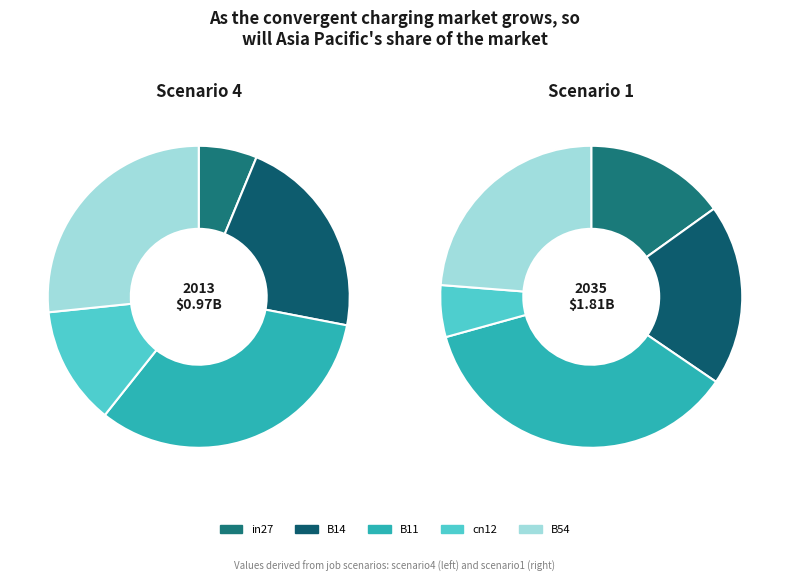

How many slices are in this pie chart?

5